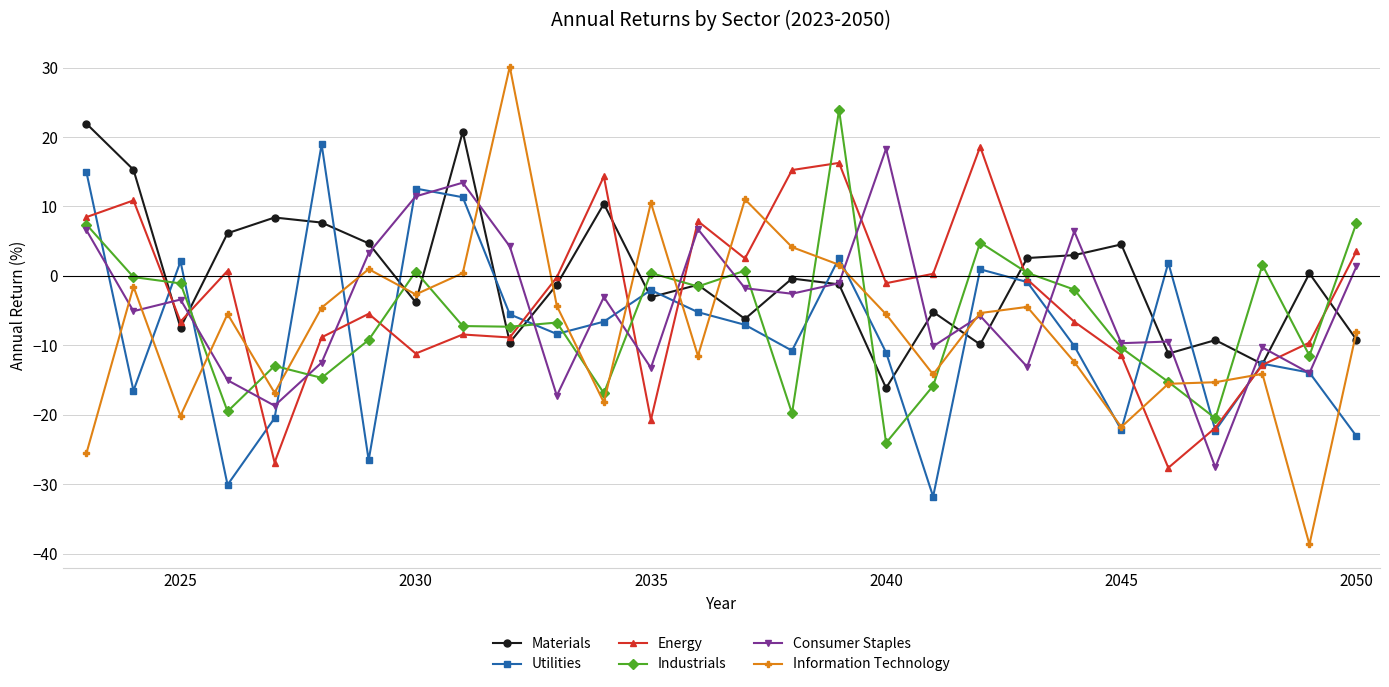

What is the highest value of the Utilities series?

18.9